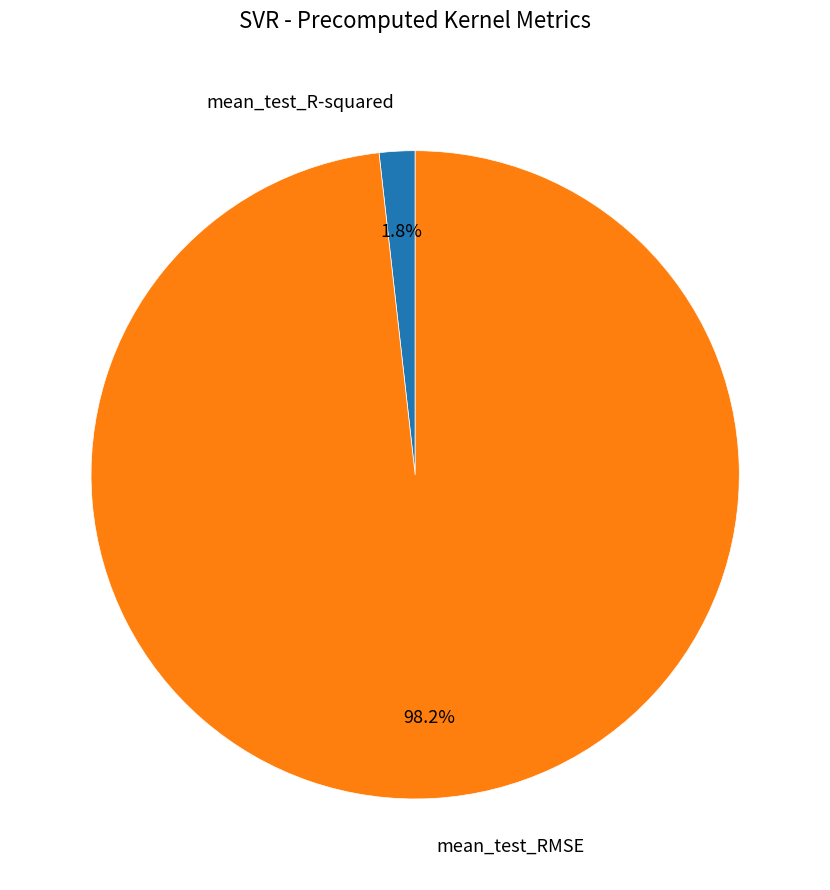

Is it true that mean_test_RMSE is 87% of the pie?

False